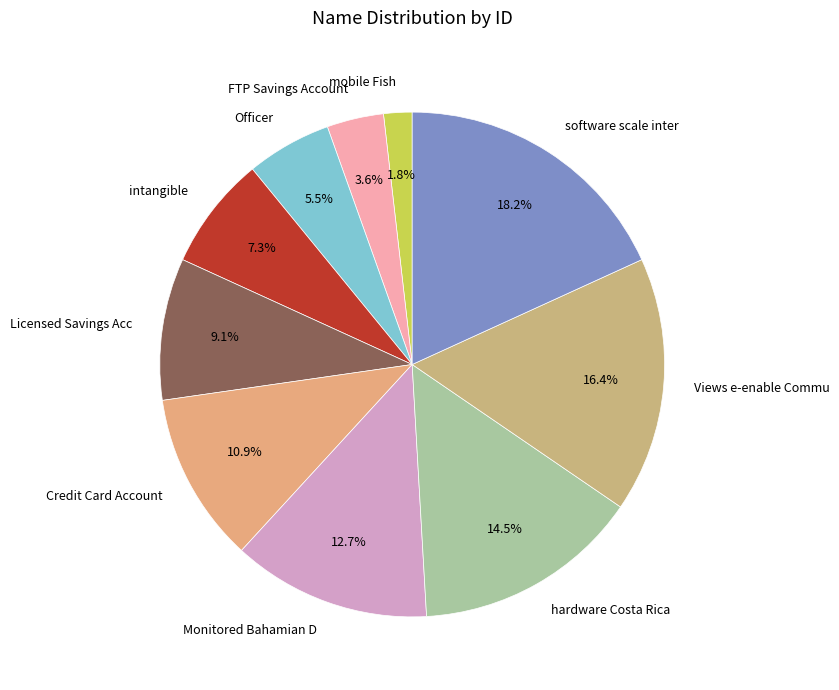

Which slice is the smallest?

mobile Fish